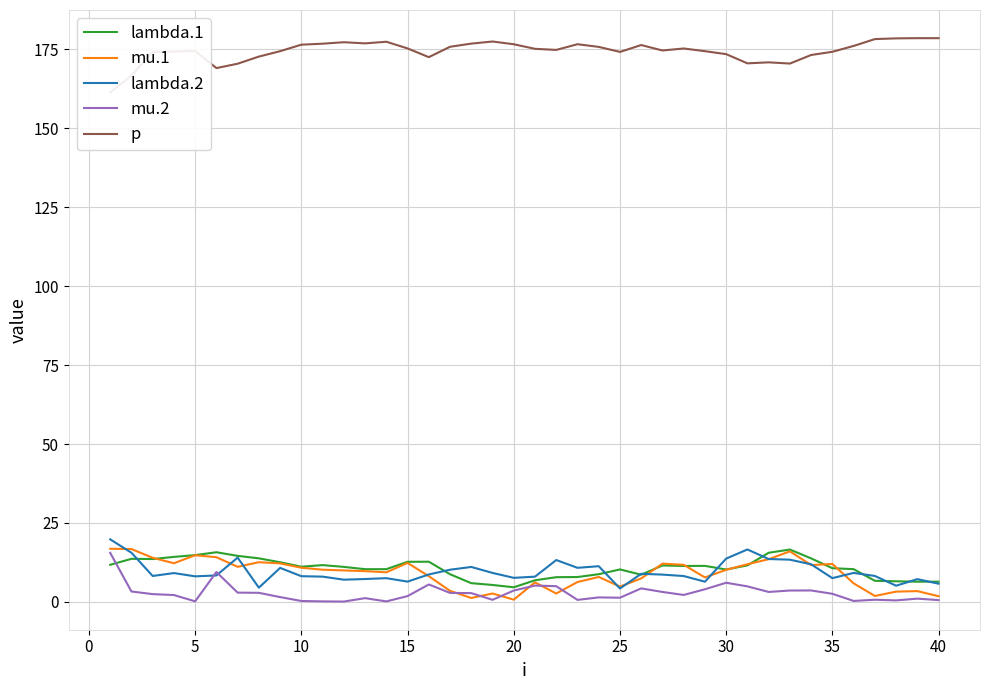

True or false: lambda.2 and mu.2 cross at least once.

True